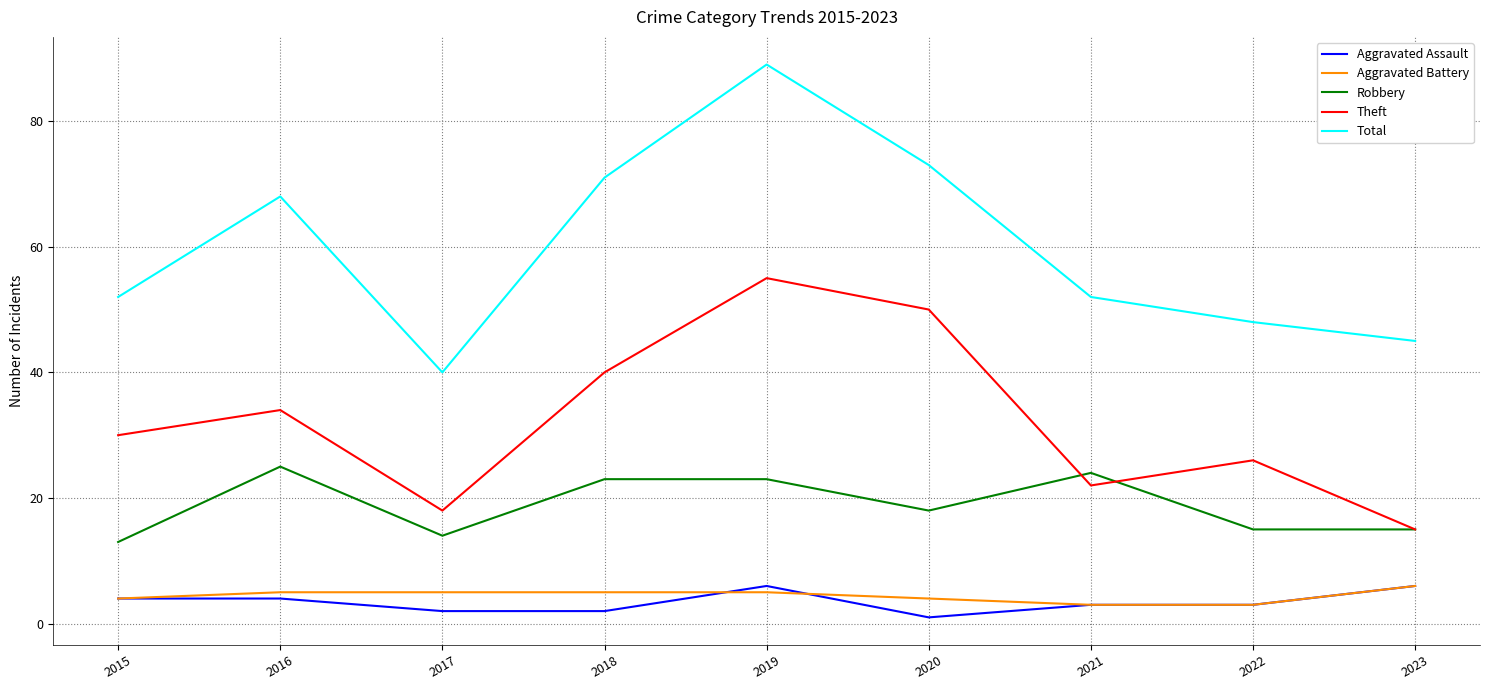

What is the sum of all Total values?

538